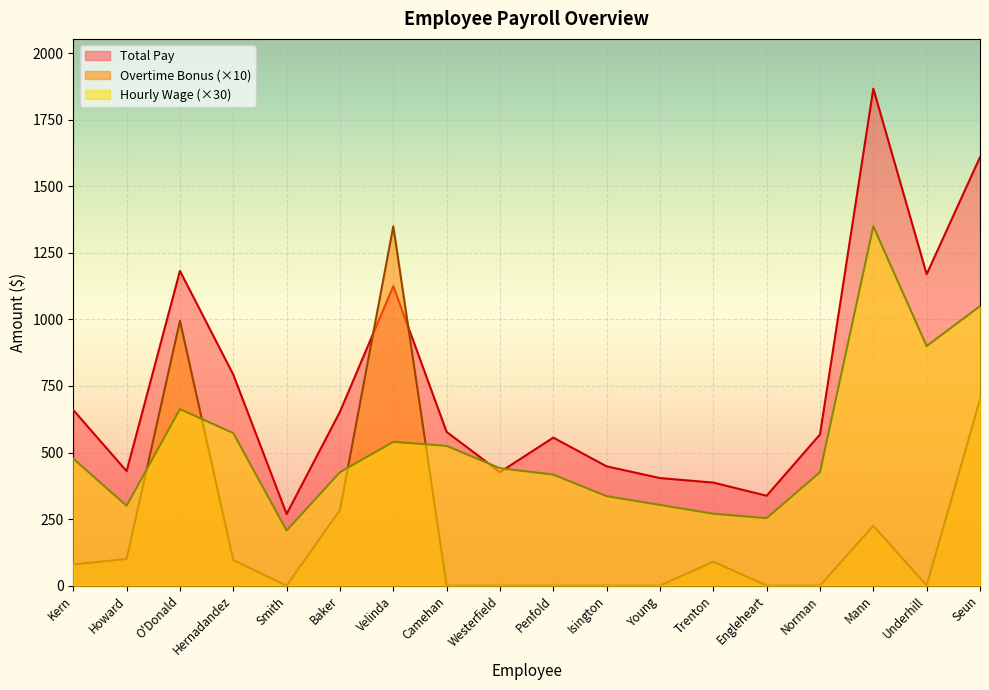

Reading right to left, extract all data points from this chart.

Hourly Wage: Seun=1050.0	Underhill=900.0	Mann=1350.0	Norman=426.0	Engleheart=253.2	Trenton=270.0	Young=303.0	Isington=336.0	Penfold=417.0	Westerfield=441.0	Camehan=525.0	Velinda=540.0	Baker=426.0	Smith=207.0	Hernadandez=573.0	O'Donald=663.0	Howard=300.0	Kern=477.0
Overtime Bonus: Seun=700.0	Underhill=0.0	Mann=225.0	Norman=0.0	Engleheart=0.0	Trenton=90.0	Young=0.0	Isington=0.0	Penfold=0.0	Westerfield=0.0	Camehan=0.0	Velinda=1350.0	Baker=284.0	Smith=0.0	Hernadandez=95.5	O'Donald=994.5	Howard=100.0	Kern=79.5
Total Pay: Seun=1610.0	Underhill=1170.0	Mann=1867.5	Norman=568.0	Engleheart=337.6	Trenton=387.0	Young=404.0	Isington=448.0	Penfold=556.0	Westerfield=426.3	Camehan=577.5	Velinda=1125.0	Baker=653.2	Smith=269.1	Hernadandez=792.6	O'Donald=1182.3	Howard=430.0	Kern=659.9